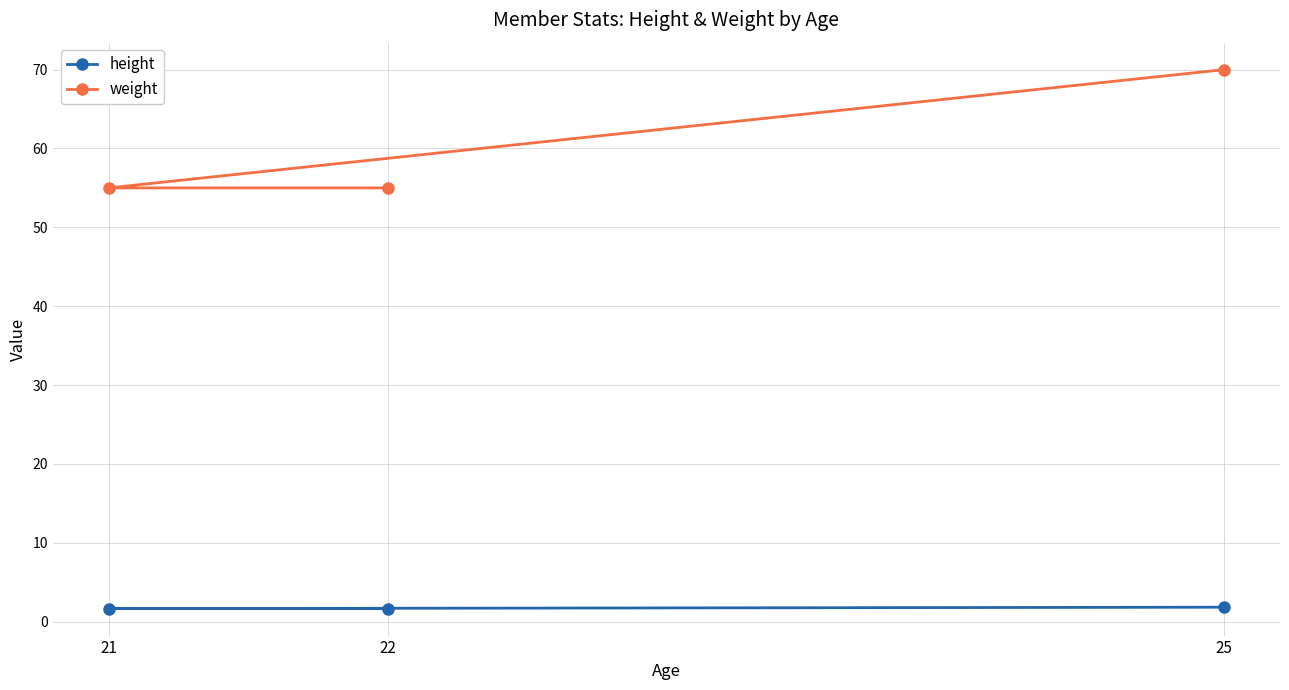

Rank the series by their average value, from highest to lowest.

weight, height